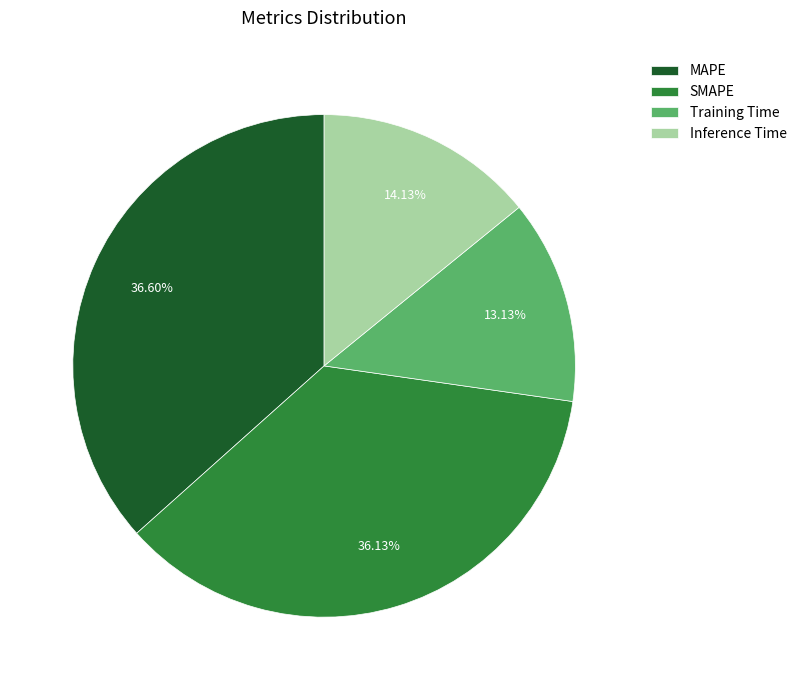

What portion of the pie excludes SMAPE?

63.9%